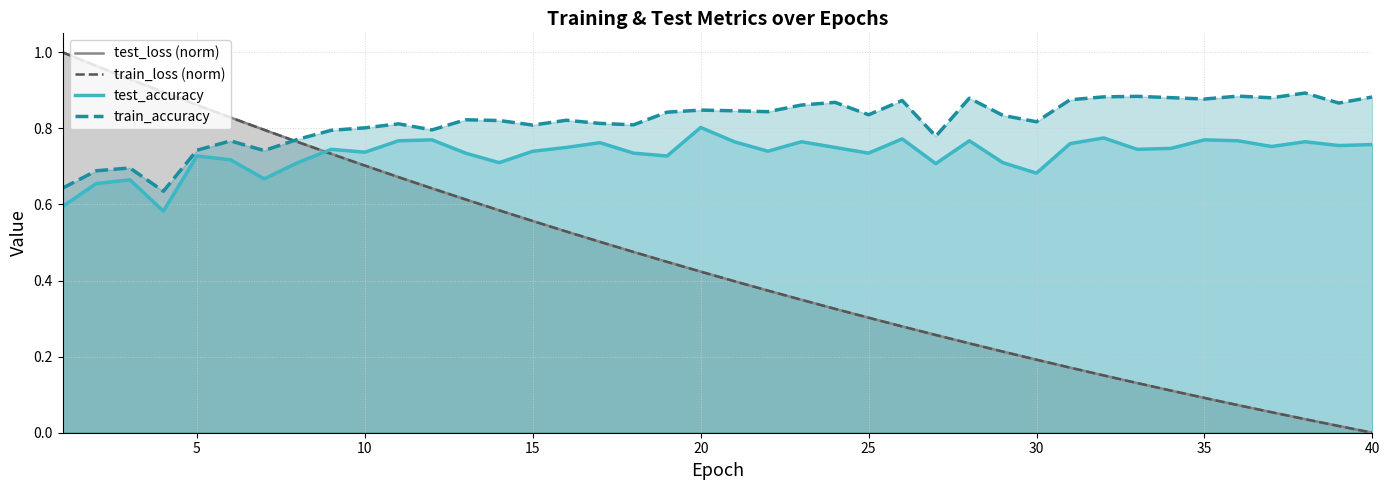

Reading right to left, transcribe all the data shown in this chart.

test_loss (norm): 0.0	0.0	0.0	0.1	0.1	0.1	0.1	0.1	0.2	0.2	0.2	0.2	0.2	0.3	0.3	0.3	0.3	0.3	0.4	0.4	0.4	0.4	0.5	0.5	0.5	0.6	0.6	0.6	0.6	0.7	0.7	0.7	0.8	0.8	0.8	0.9	0.9	0.9	1.0	1.0
train_loss (norm): 0.0	0.0	0.0	0.1	0.1	0.1	0.1	0.1	0.2	0.2	0.2	0.2	0.2	0.3	0.3	0.3	0.3	0.3	0.4	0.4	0.4	0.4	0.5	0.5	0.5	0.6	0.6	0.6	0.6	0.7	0.7	0.7	0.8	0.8	0.8	0.9	0.9	0.9	1.0	1.0
test_accuracy: 0.8	0.8	0.8	0.8	0.8	0.8	0.7	0.7	0.8	0.8	0.7	0.7	0.8	0.7	0.8	0.7	0.8	0.8	0.7	0.8	0.8	0.7	0.7	0.8	0.8	0.7	0.7	0.7	0.8	0.8	0.7	0.7	0.7	0.7	0.7	0.7	0.6	0.7	0.7	0.6
train_accuracy: 0.9	0.9	0.9	0.9	0.9	0.9	0.9	0.9	0.9	0.9	0.8	0.8	0.9	0.8	0.9	0.8	0.9	0.9	0.8	0.8	0.8	0.8	0.8	0.8	0.8	0.8	0.8	0.8	0.8	0.8	0.8	0.8	0.8	0.7	0.8	0.7	0.6	0.7	0.7	0.6